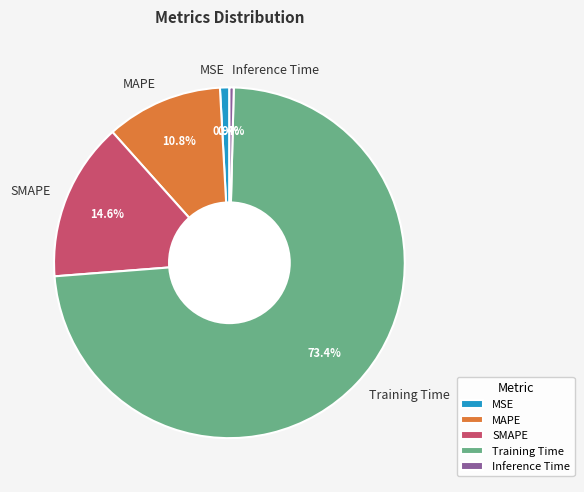

Combined, what portion of the pie is SMAPE and MAPE?

25.4%